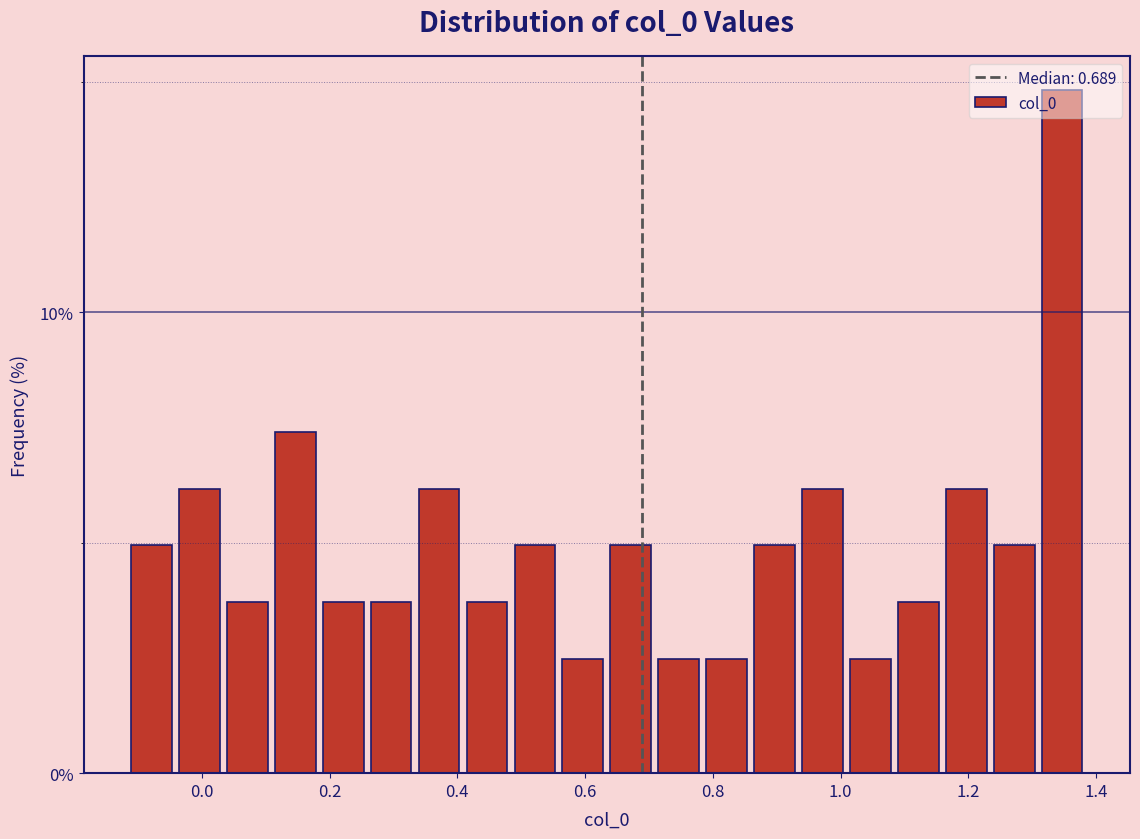

Read against the x-axis, roughly where is the centre of the tallest bar?

1.34